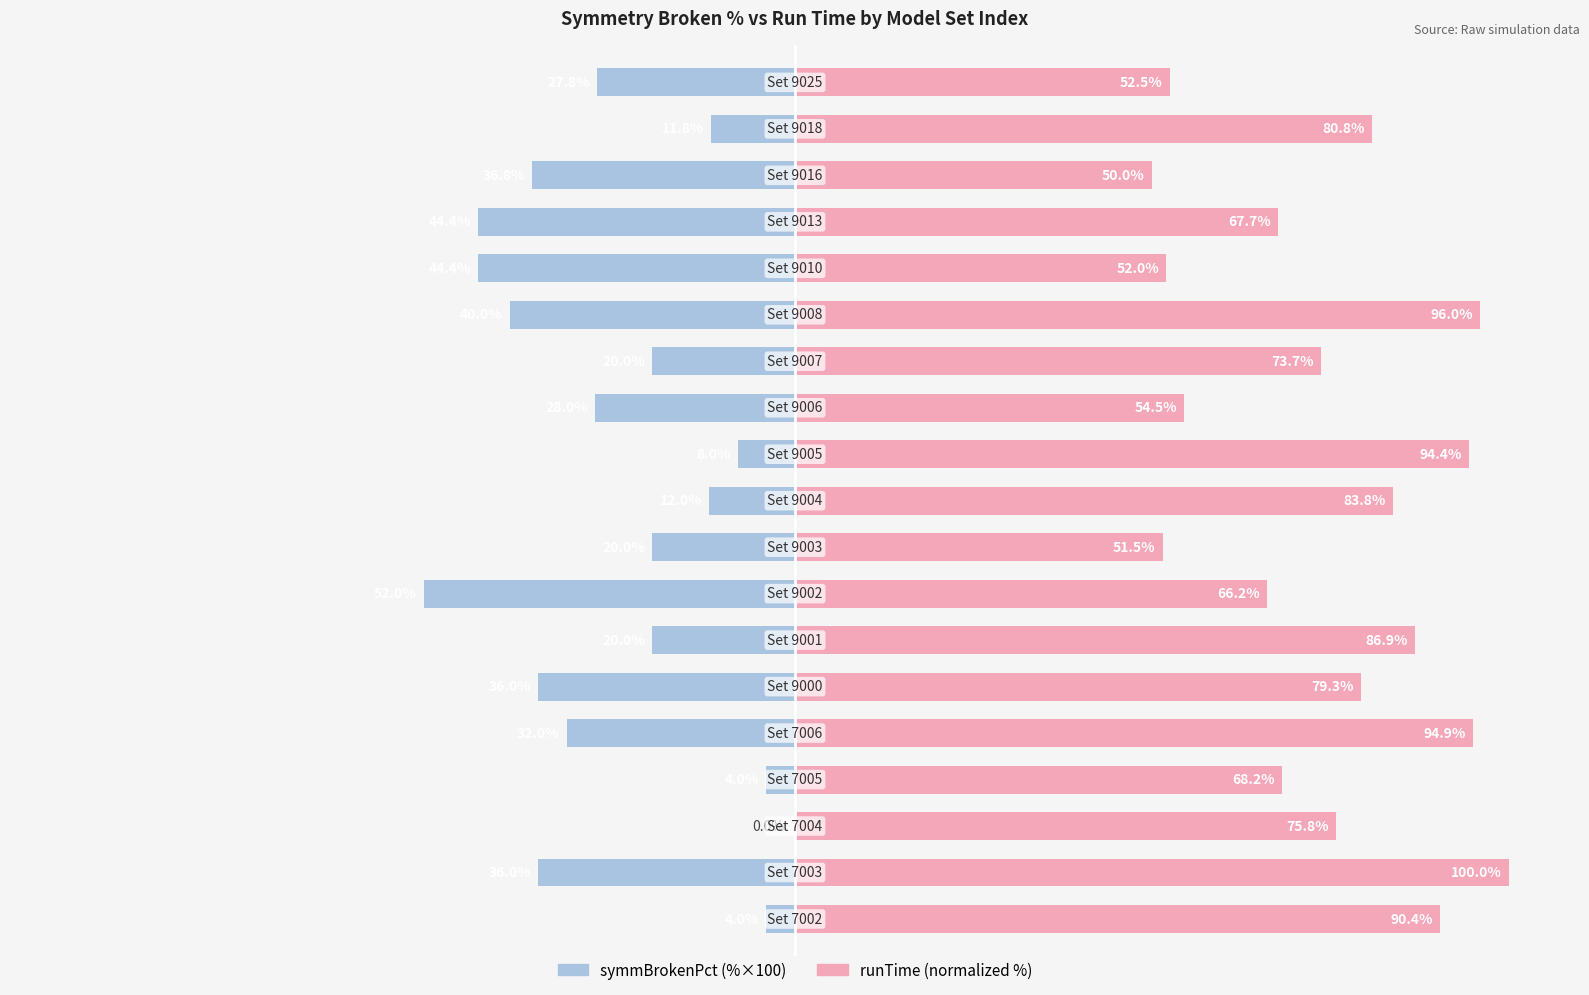

Reading left to right, list all the values displayed in this chart.

symmBrokenPct: 0=-4.0	1=-36.0	2=0.0	3=-4.0	4=-32.0	5=-36.0	6=-20.0	7=-52.0	8=-20.0	9=-12.0	10=-8.0	11=-28.0	12=-20.0	13=-40.0	14=-44.4	15=-44.4	16=-36.8	17=-11.8	18=-27.8
runTime: 0=90.4	1=100.0	2=75.8	3=68.2	4=94.9	5=79.3	6=86.9	7=66.2	8=51.5	9=83.8	10=94.4	11=54.5	12=73.7	13=96.0	14=52.0	15=67.7	16=50.0	17=80.8	18=52.5